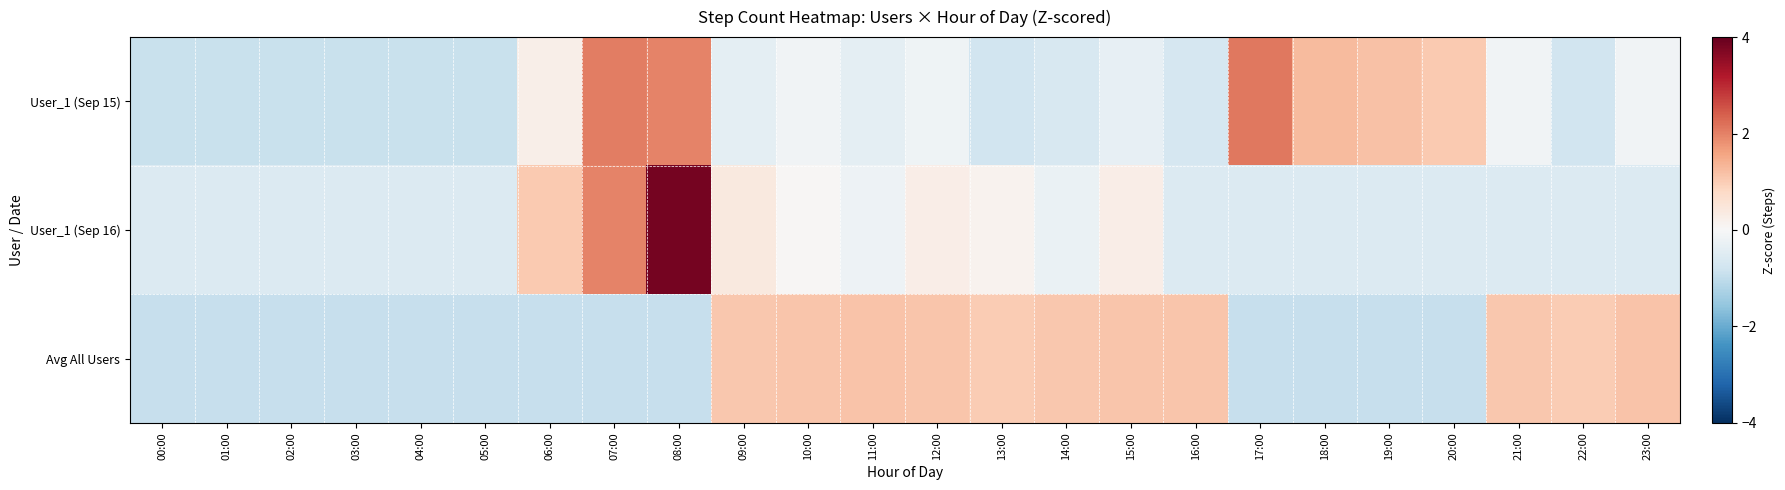

Rank the series by their maximum value, from lowest to highest.

Avg All Users, User_1 (Sep 15), User_1 (Sep 16)